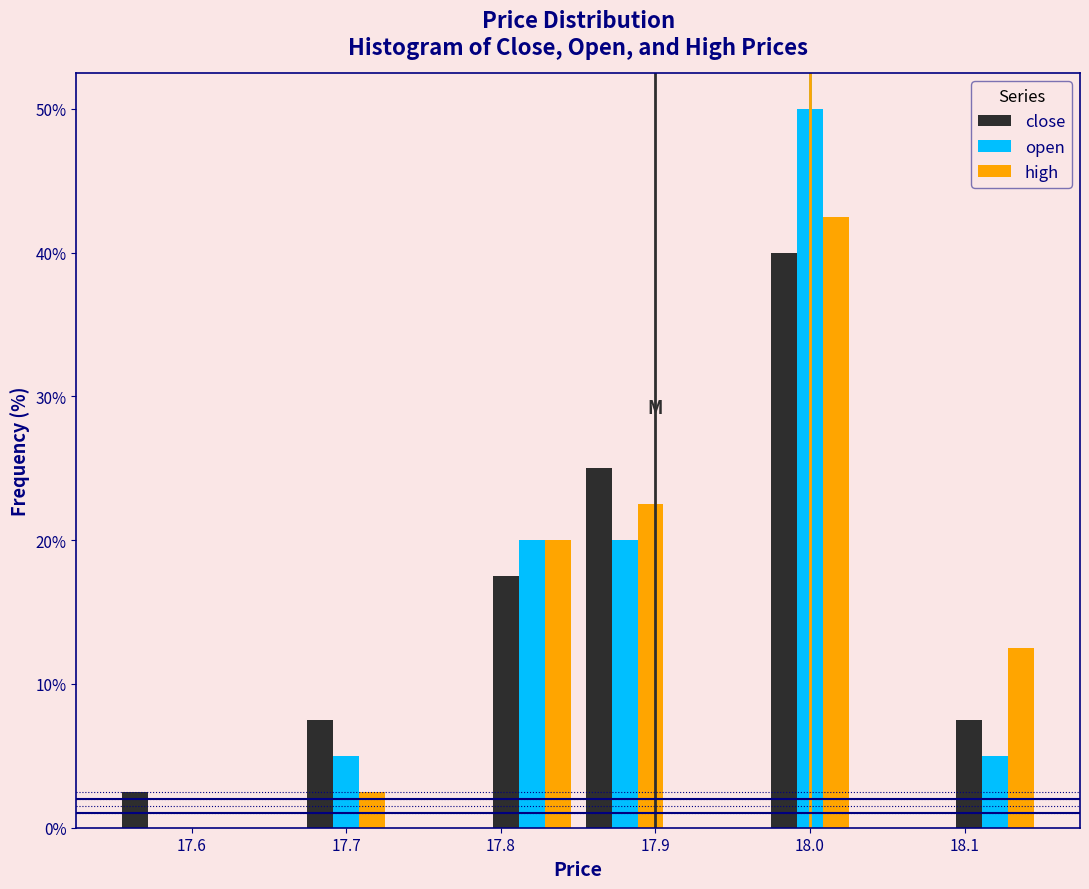

What is the height of the high bar covering 17.67 to 17.73 on the x-axis? The values are not printed on the chart, so give them approximately, as read against the axis.

3